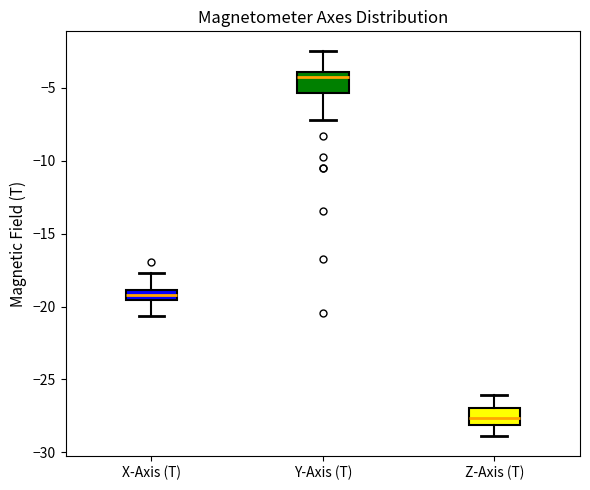

Which box has the highest median line?

Y-Axis (T)